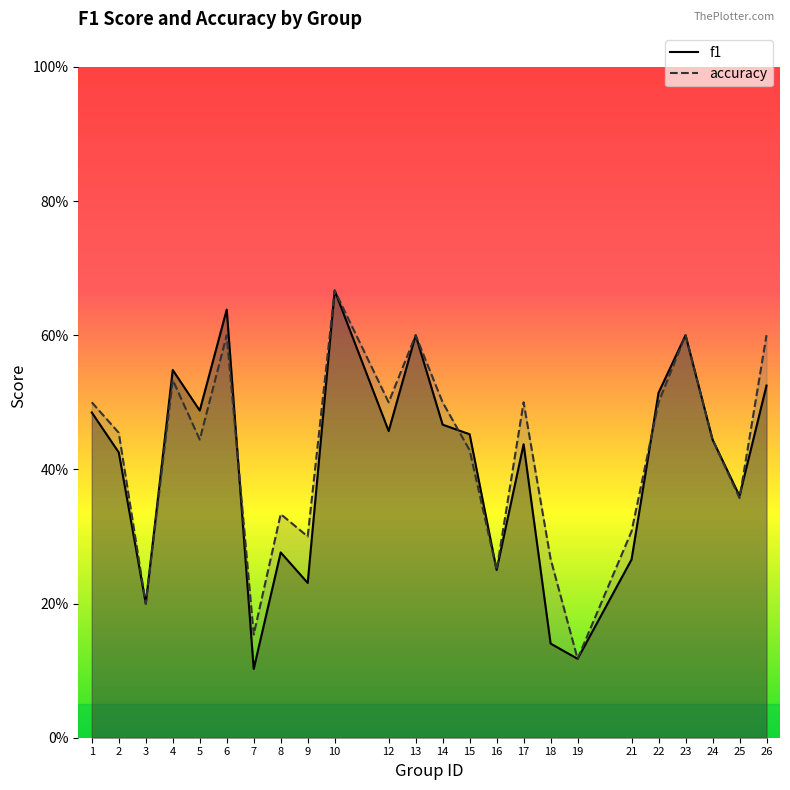

How many distinct data groups are displayed?

2